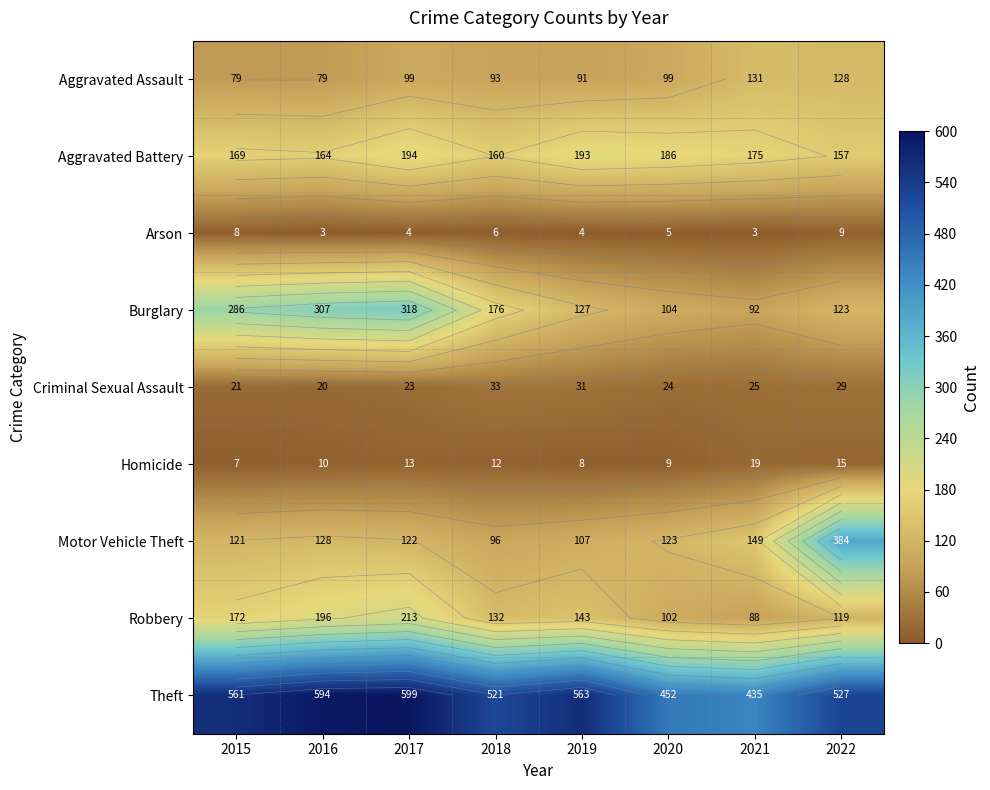

The value of Motor Vehicle Theft at 2015 is 78. True or false?

False